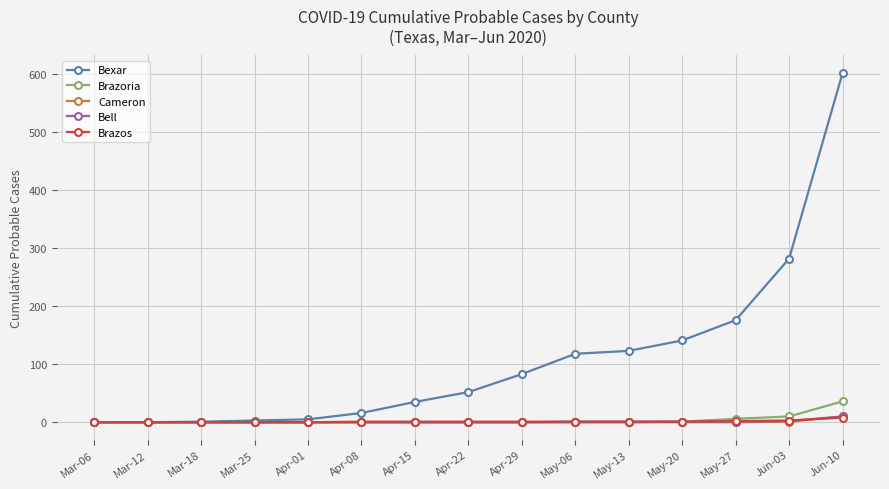

How many values in the Brazoria series exceed 0?

4